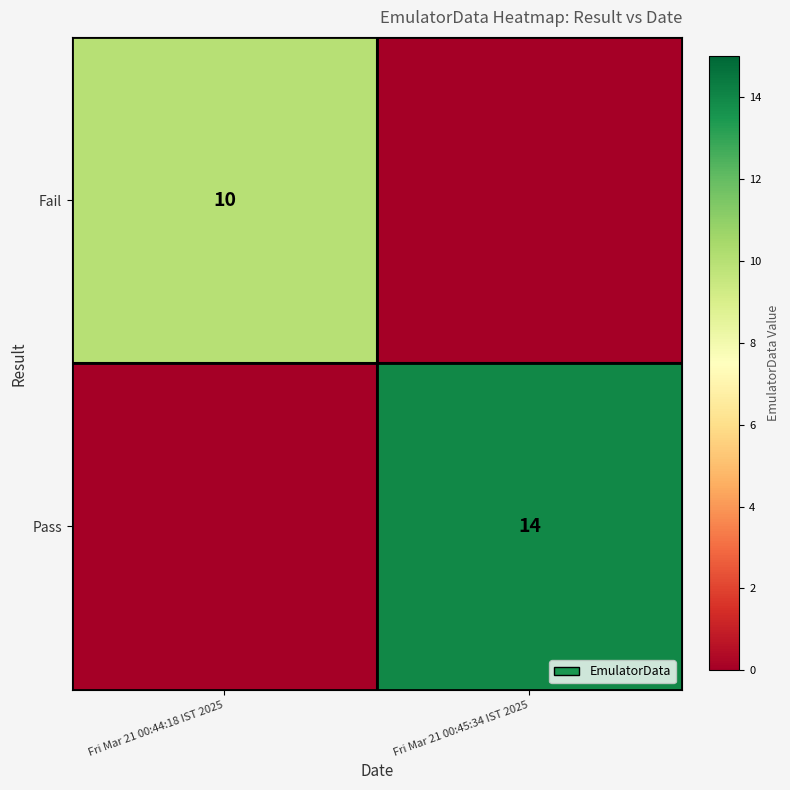

The value of Fail at Fri Mar 21 00:44:18 IST 2025 is 3. True or false?

False